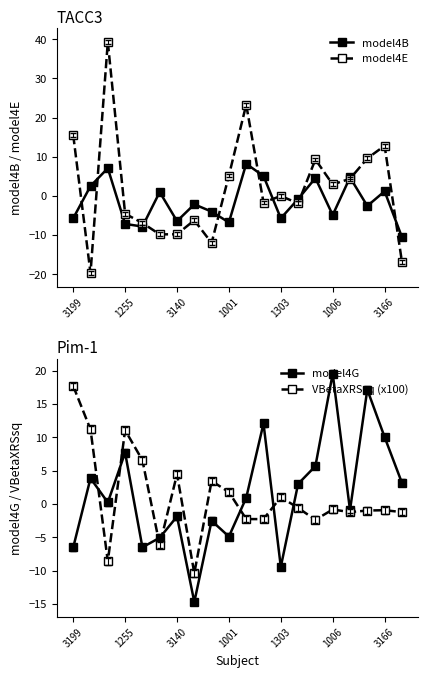

At which label does model4E first exceed 0?

3199